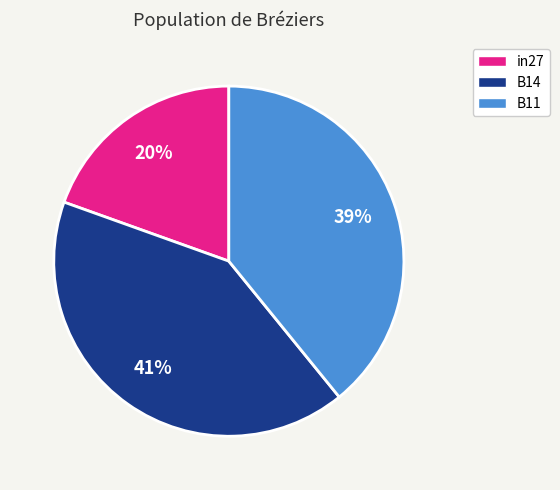

What is the largest slice in the pie chart?

B14